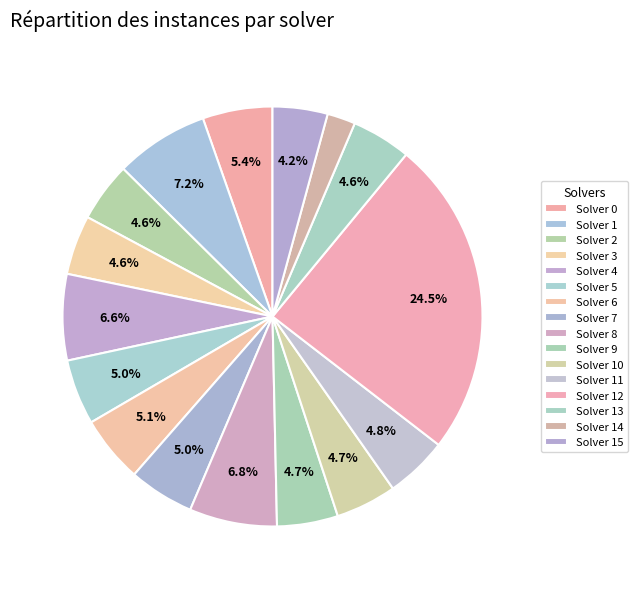

How many segments does this pie chart have?

16